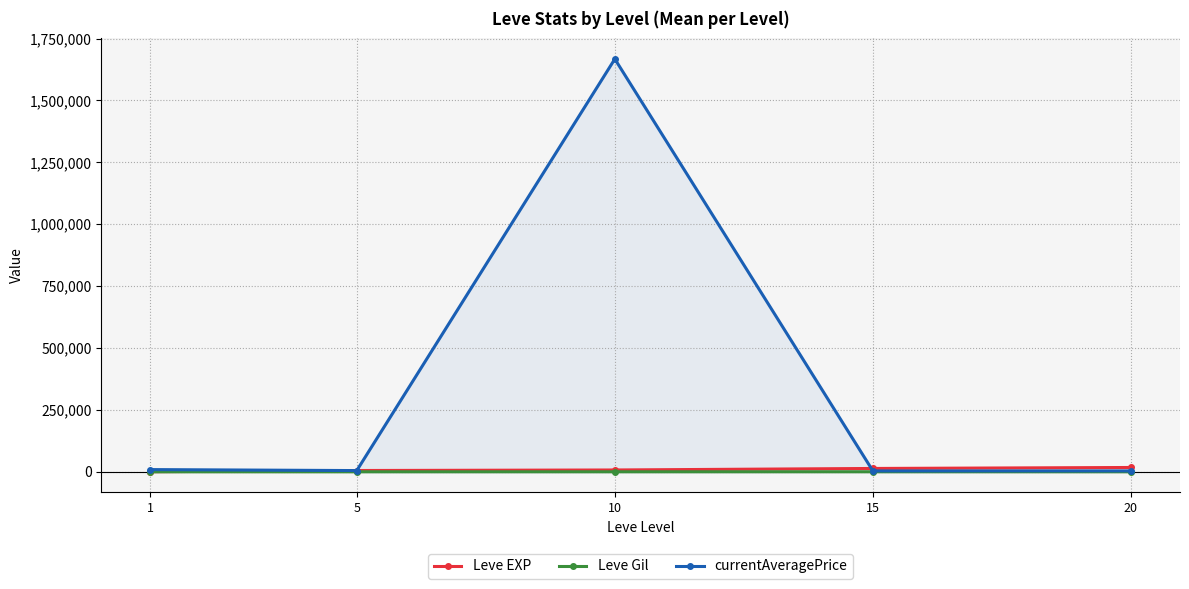

Reading left to right, transcribe all the data shown in this chart.

Leve EXP: 520.0	5261.7	7400.0	13510.0	17486.7
Leve Gil: 112.3	159.0	170.7	249.7	214.2
currentAveragePrice: 8996.2	4972.2	1667314.0	3575.0	3663.3